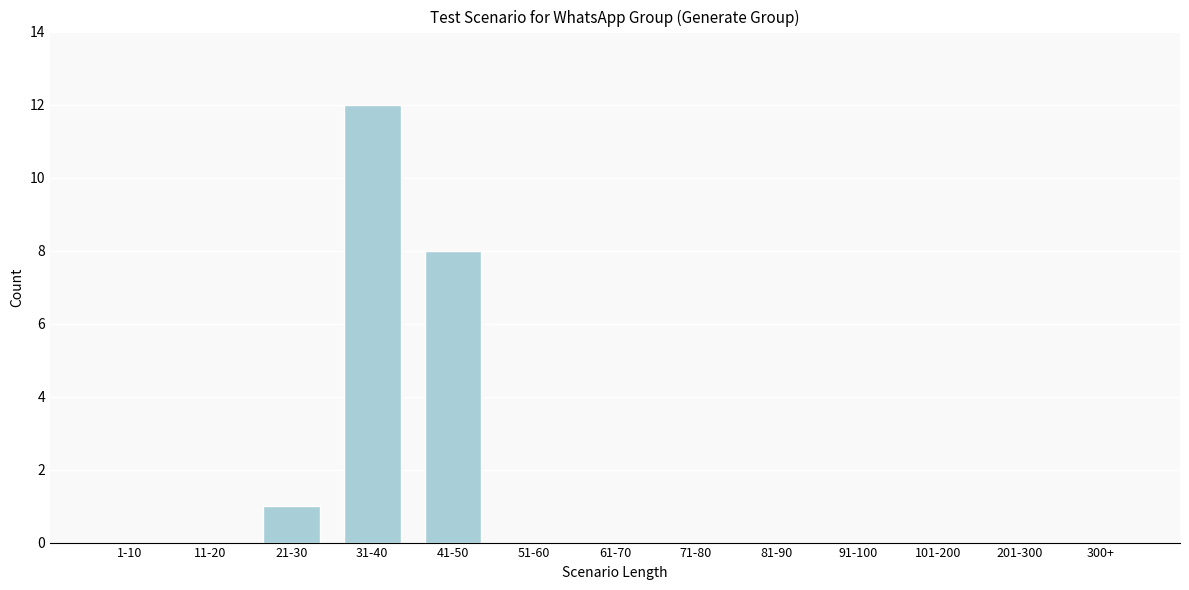

Reading right to left, what are all the values shown in this chart?

300+=0	201-300=0	101-200=0	91-100=0	81-90=0	71-80=0	61-70=0	51-60=0	41-50=8	31-40=12	21-30=1	11-20=0	1-10=0